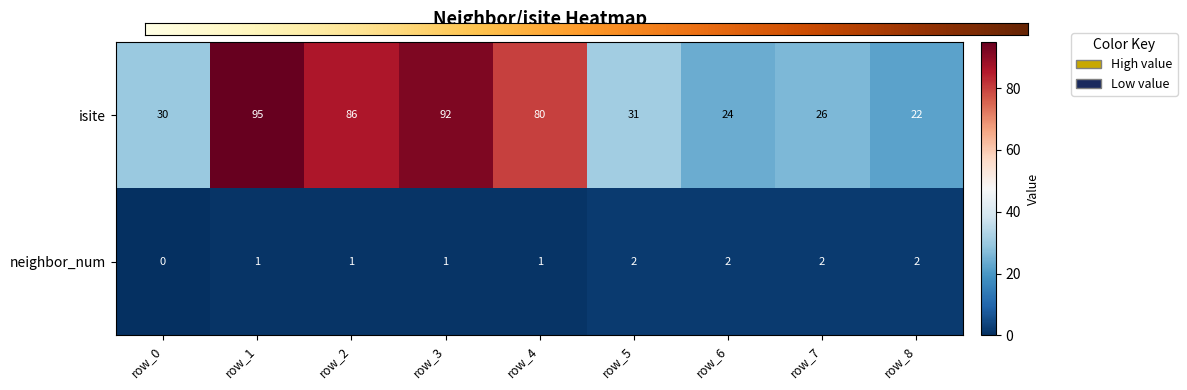

What is the difference between the isite values at row_3 and row_1?

3